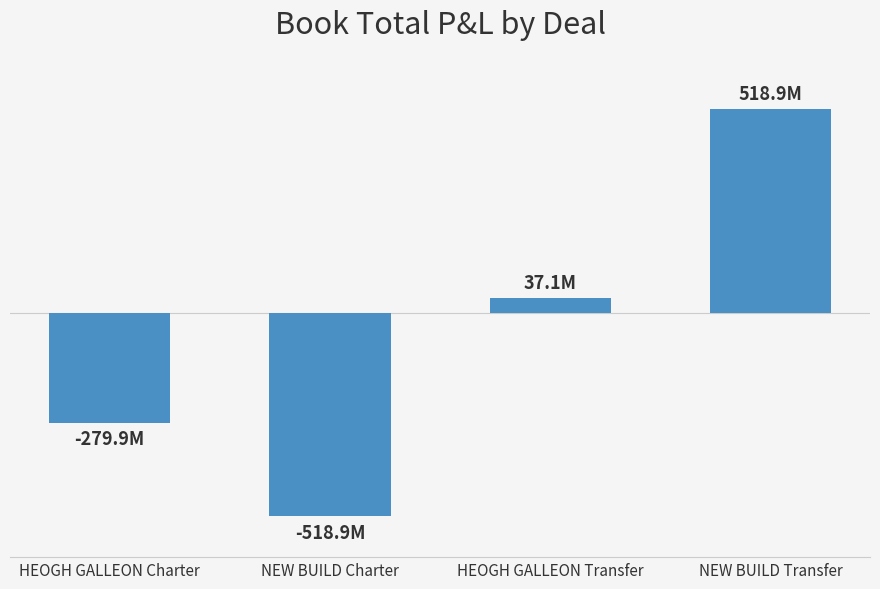

How many values are below zero?

2